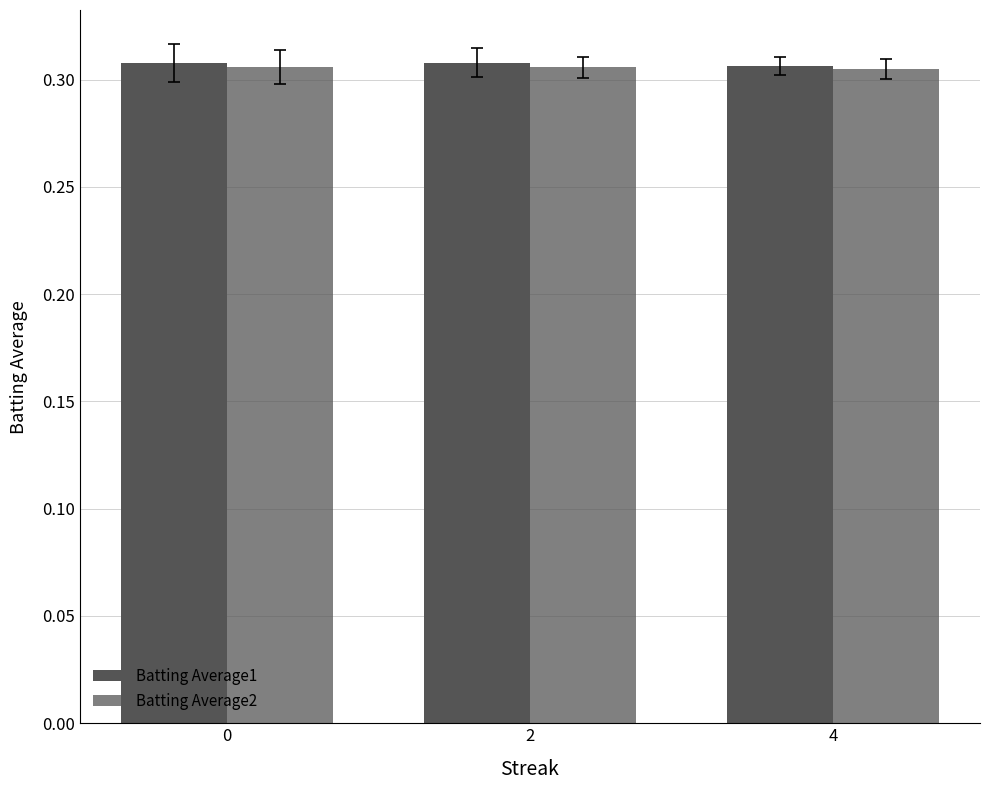

How many distinct data groups are displayed?

2